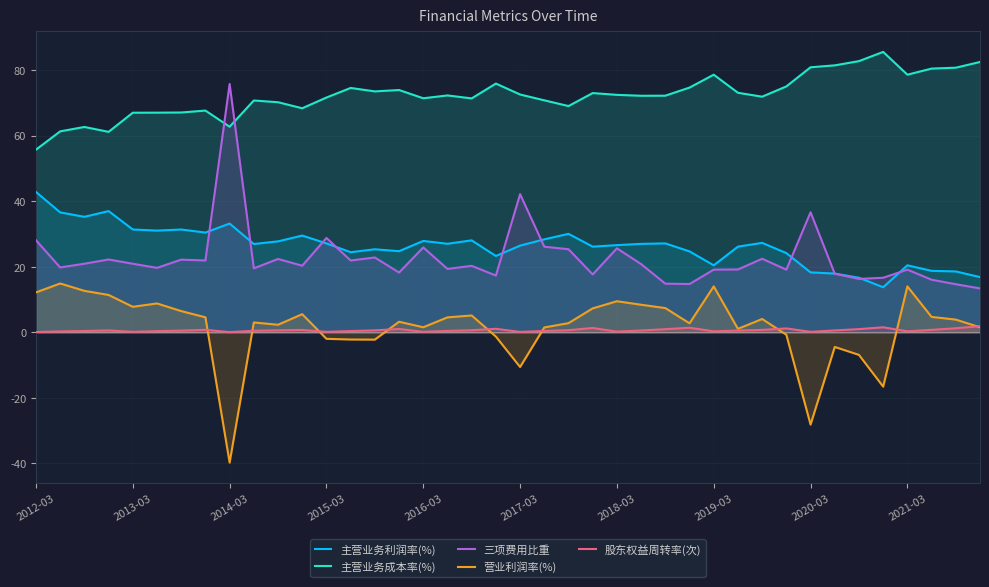

Which series has the largest total across all categories?

主营业务成本率(%)